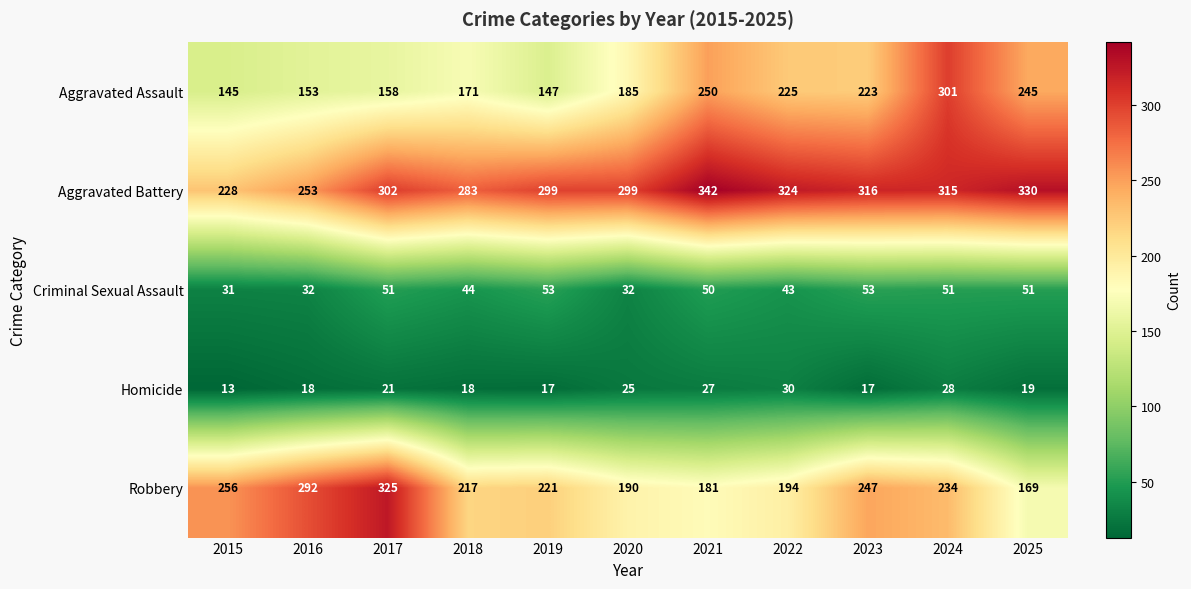

At which category is the sum across all series the highest?

2024